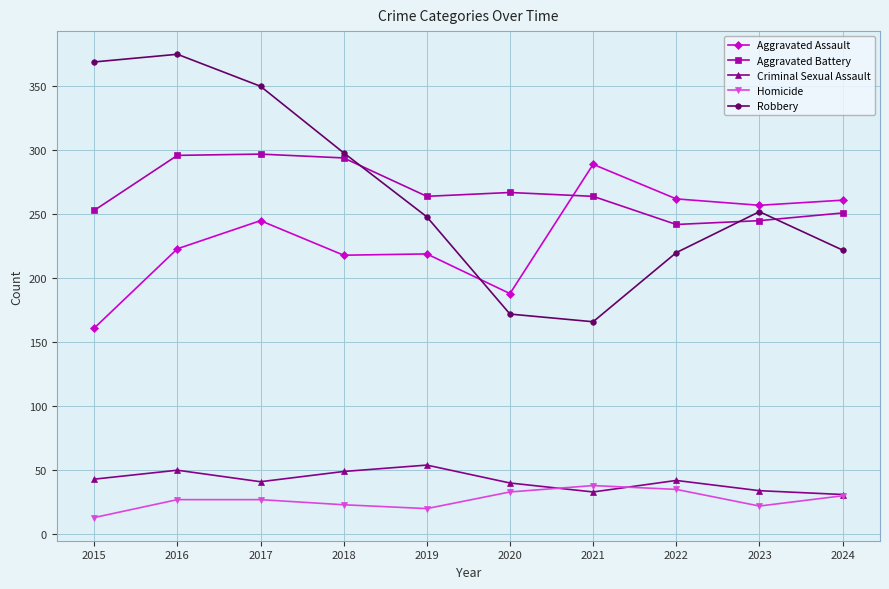

How many values in the Criminal Sexual Assault series are below 42?

5